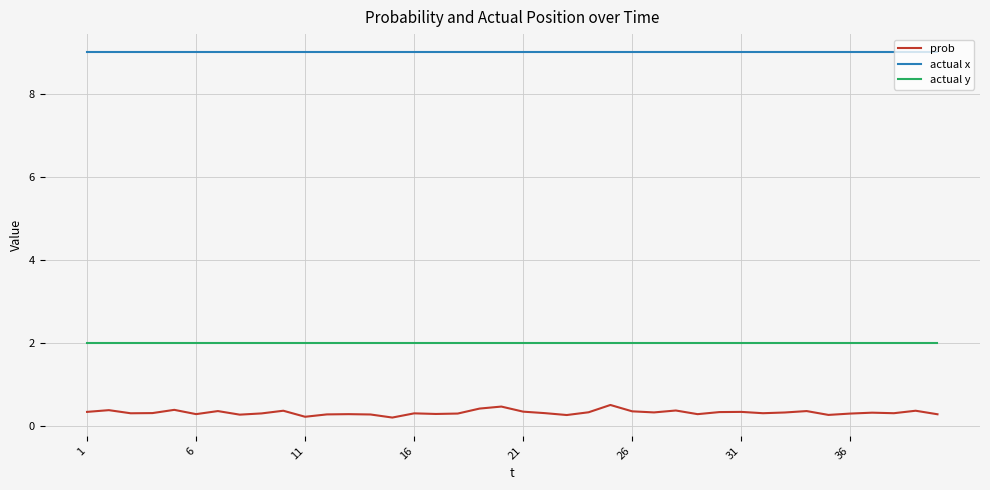

Which series has the widest spread of values?

prob